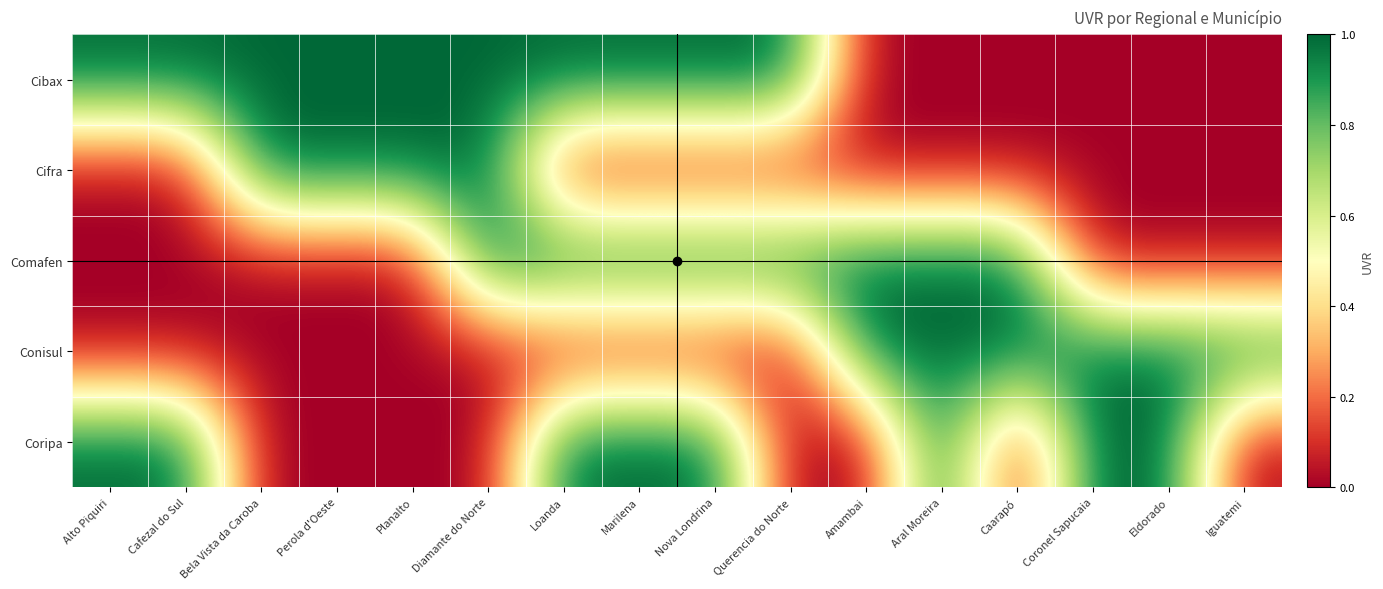

List the series in order of their peak value, lowest first.

Cibax, Cifra, Comafen, Conisul, Coripa